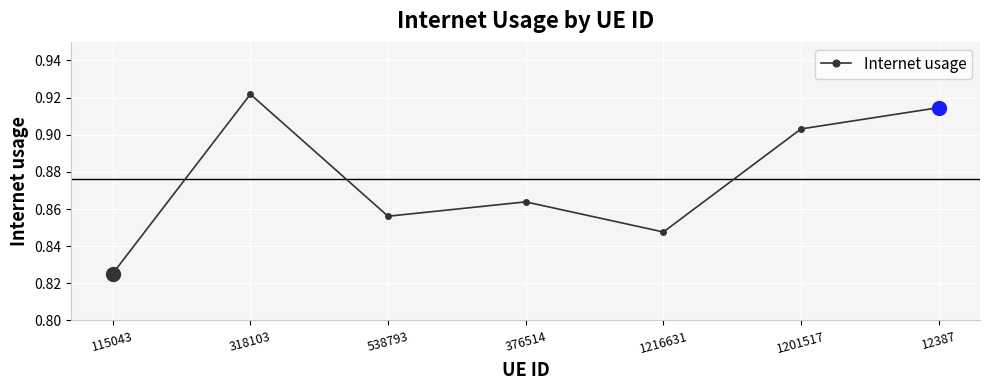

How many interior local valleys (lower than both neighbors) does the data have?

2